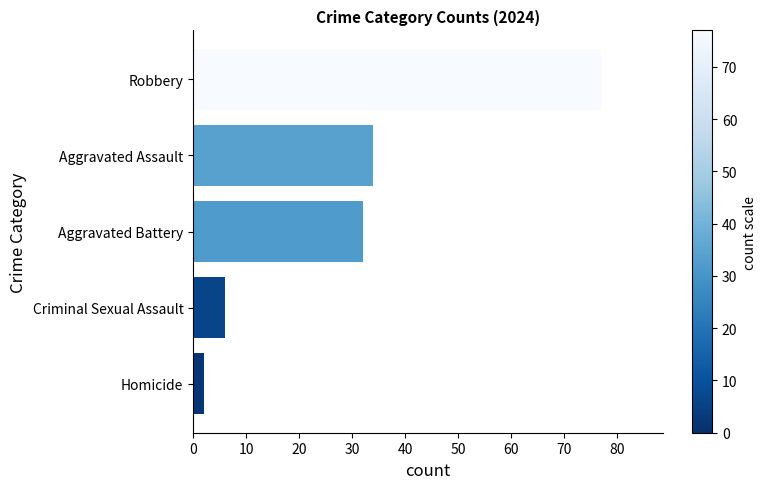

Does the chart contain stacked bars?

No